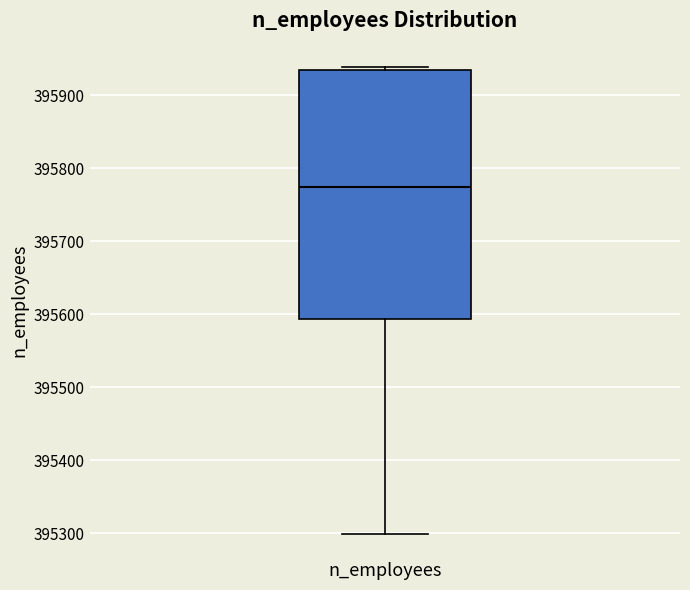

Where does the lower whisker of the box for n_employees end on the y-axis? The values are not printed on the chart, so give them approximately, as read against the axis.

395300